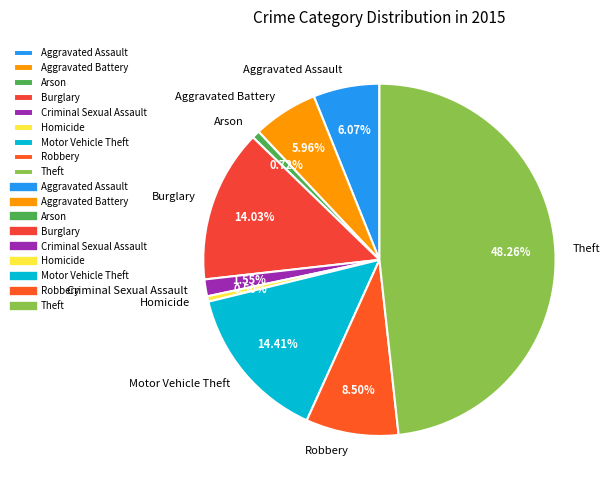

Does any single category account for the majority?

No